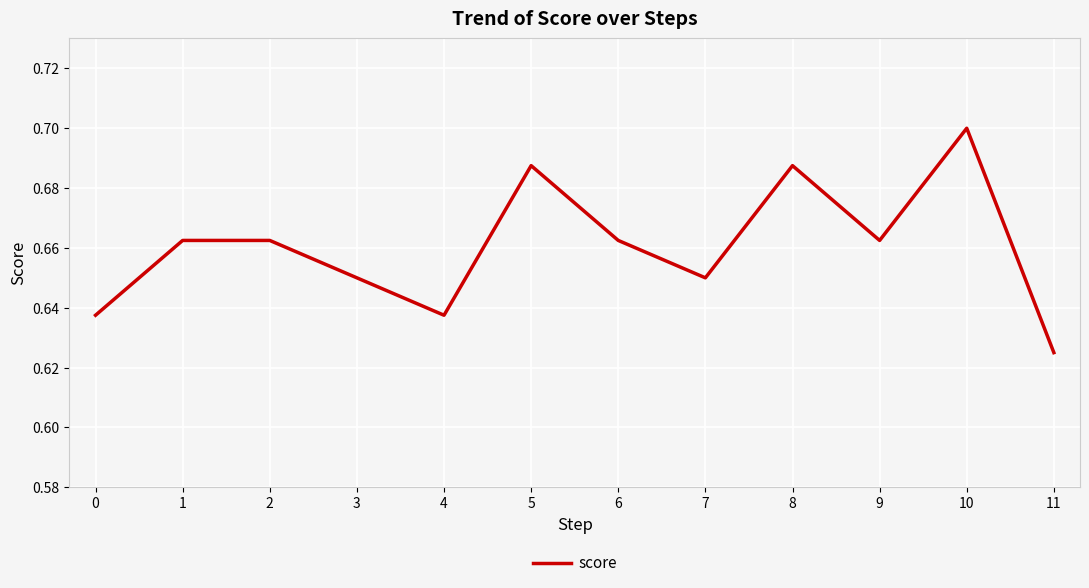

Which has a higher value, 10 or 1?

10